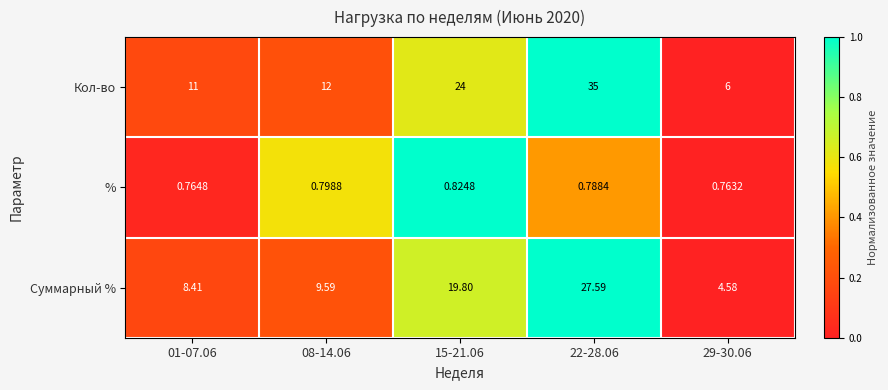

Which series has the largest range (max minus min)?

Кол-во